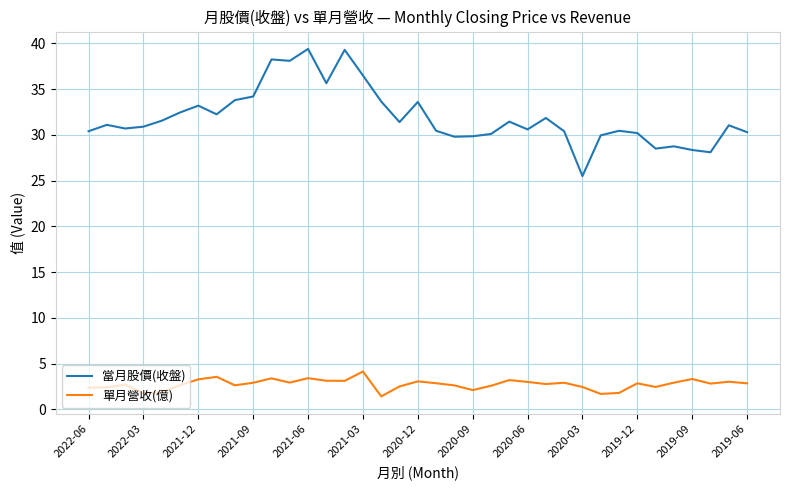

Is this an area chart (filled region under the line)?

No